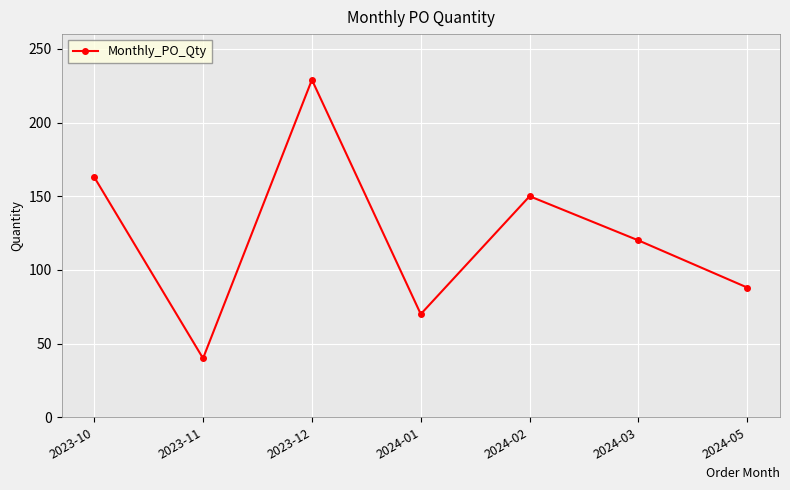

How many lines are shown in the chart?

1